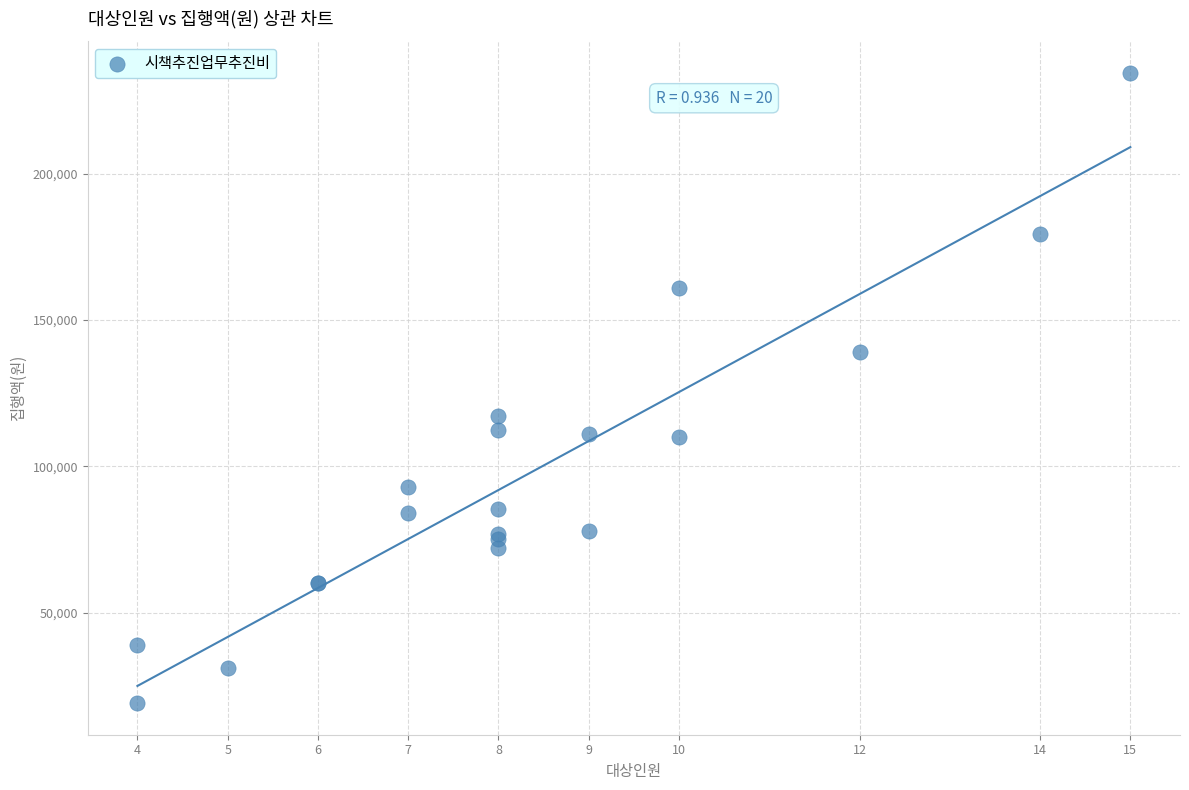

What Y value in the scatter plot is closest to 126750?

117000